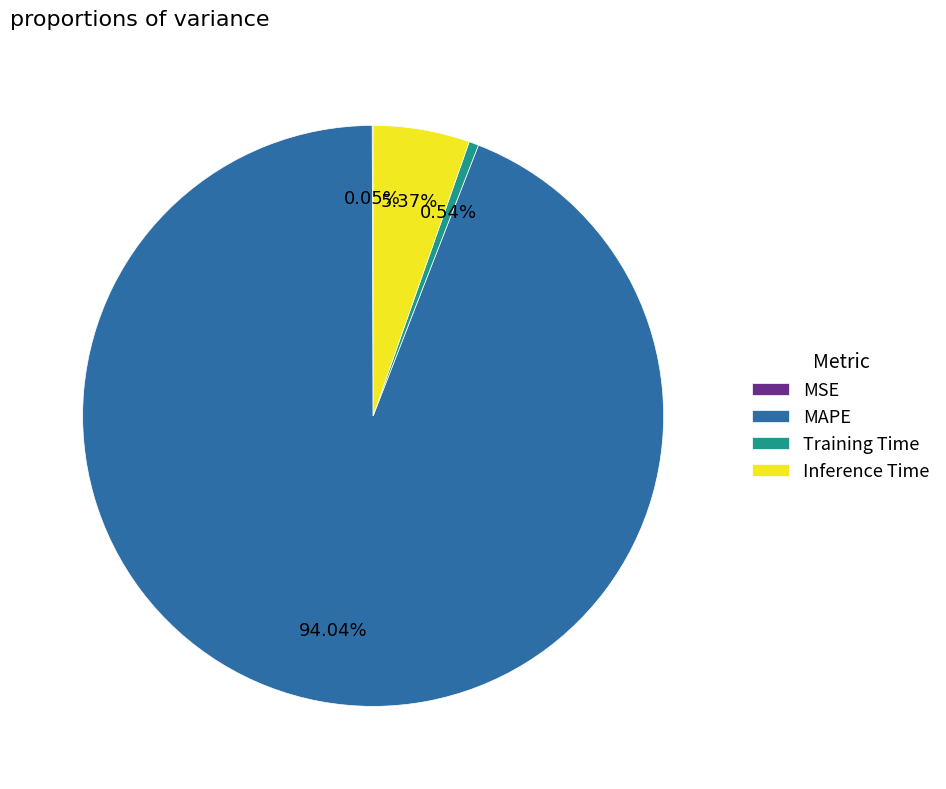

Combined, do Inference Time and MAPE account for over 50%?

Yes